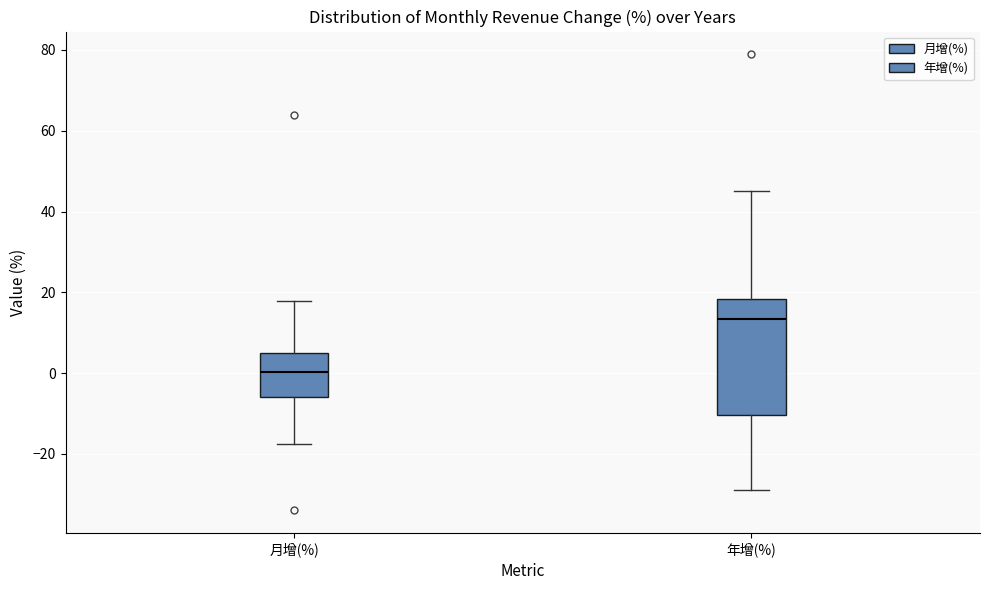

Where is the lower edge of the box for 月增(%) on the y-axis? The values are not printed on the chart, so give them approximately, as read against the axis.

-6